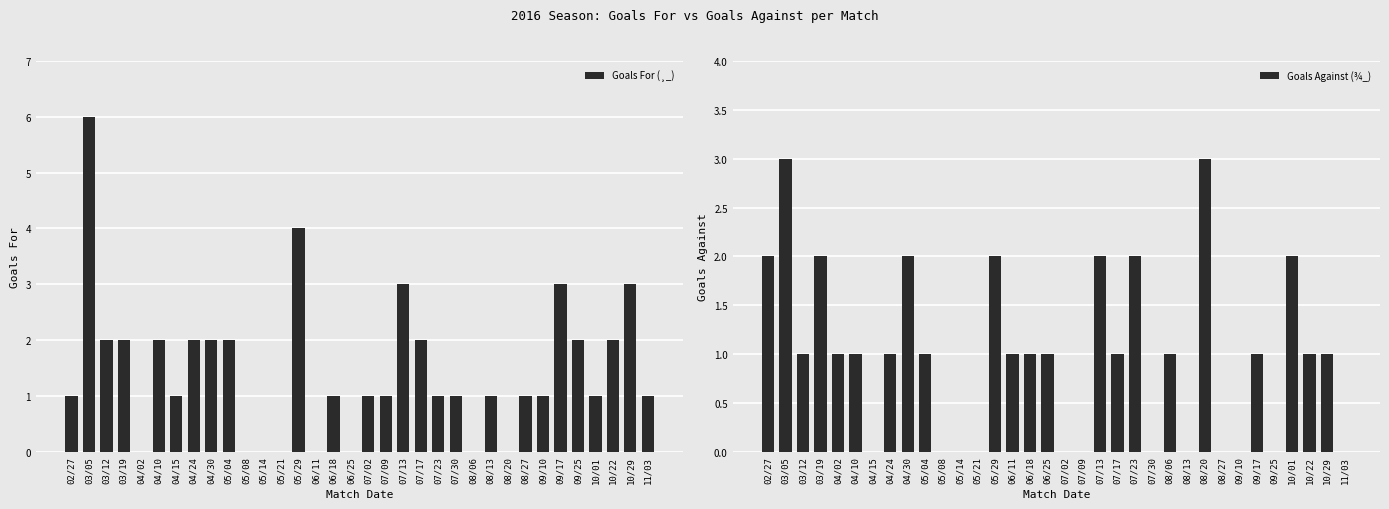

Which series has the largest range (max minus min)?

Goals For (¸_)